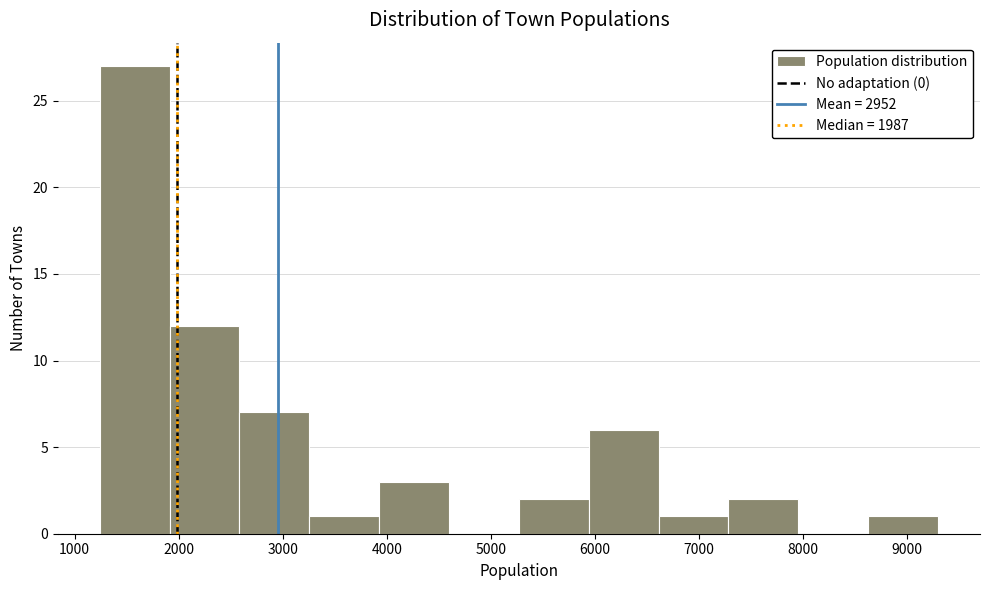

Reading left to right, list every bar in this chart as the range it spans on the x-axis followed by its height. Neither the bar edges nor the heights are printed on the chart, so give them approximately, as read against the axes.

1200 to 1900: 27
1900 to 2600: 12
2600 to 3300: 7
3300 to 3900: 1
3900 to 4600: 3
4600 to 5300: 0
5300 to 5900: 2
5900 to 6600: 6
6600 to 7300: 1
7300 to 8000: 2
8000 to 8600: 0
8600 to 9300: 1